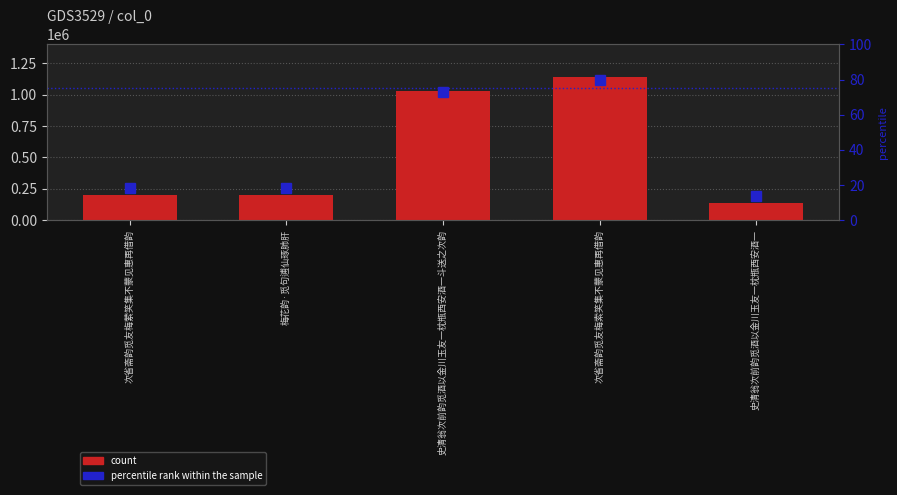

What is the approximate value of percentile rank within the sample at 史清翁次前韵觅酒以金川玉友一枕瓶西安酒一斗送之次韵?

73